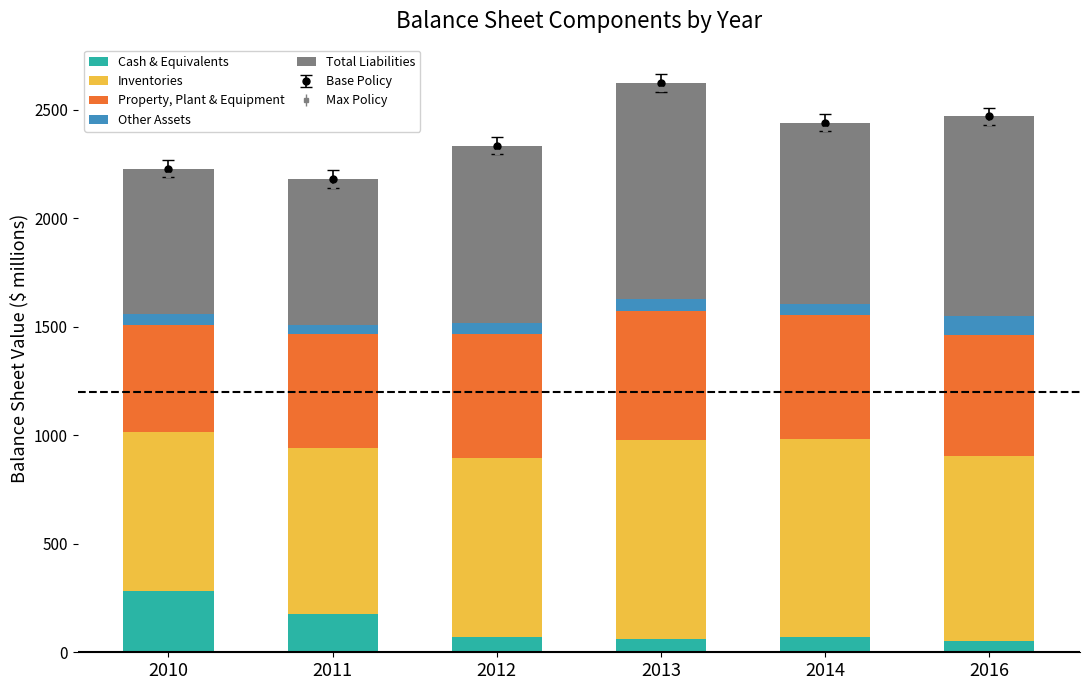

Read the Total Liabilities value at 2011.

673